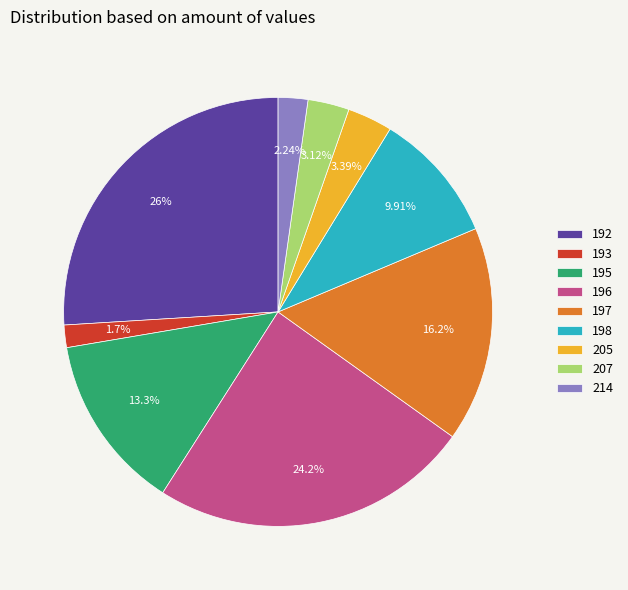

To the nearest percent, what is the average slice percentage?

11%